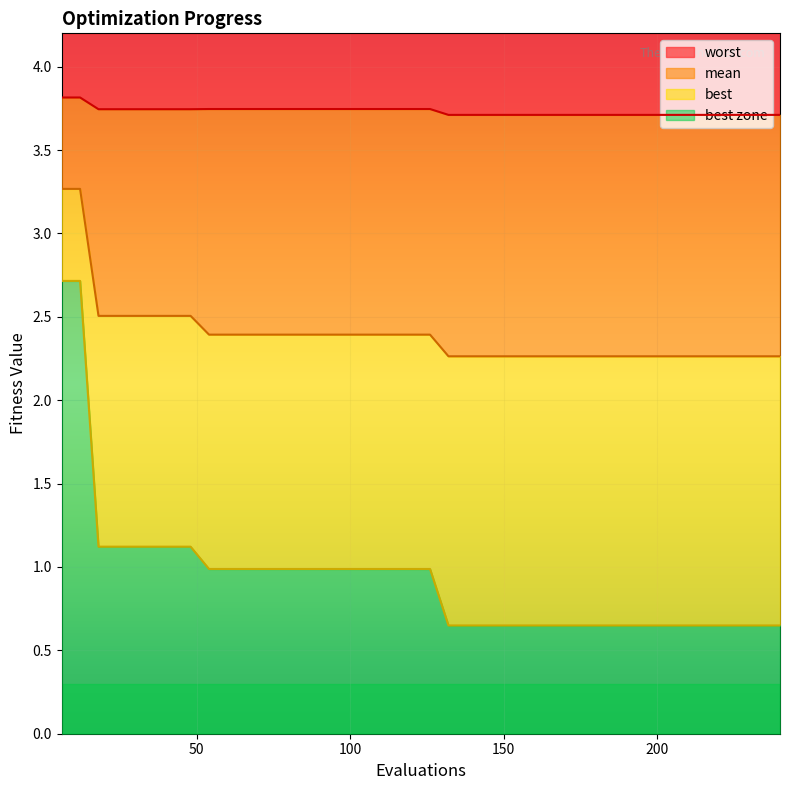

True or false: mean and best cross at least once.

False